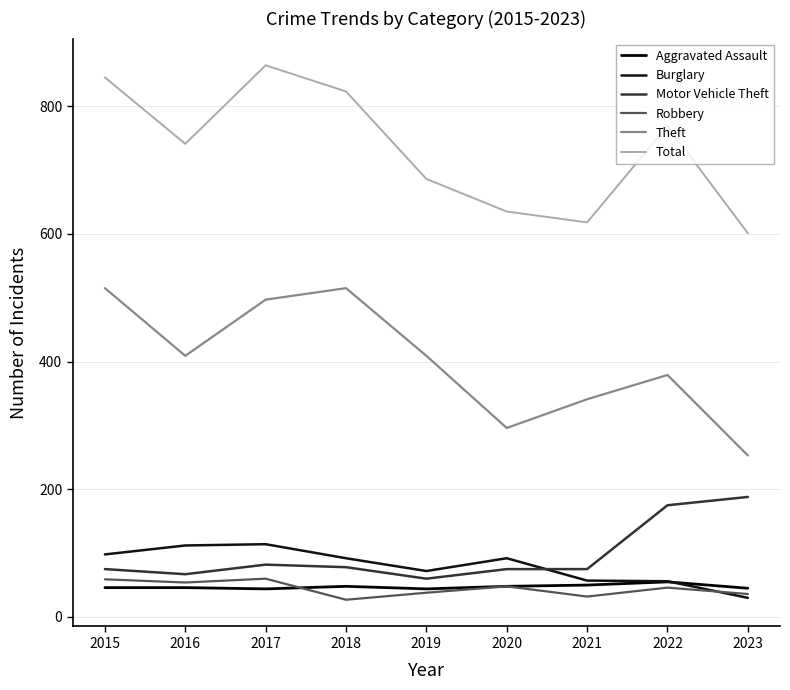

True or false: Total and Robbery cross at least once.

False